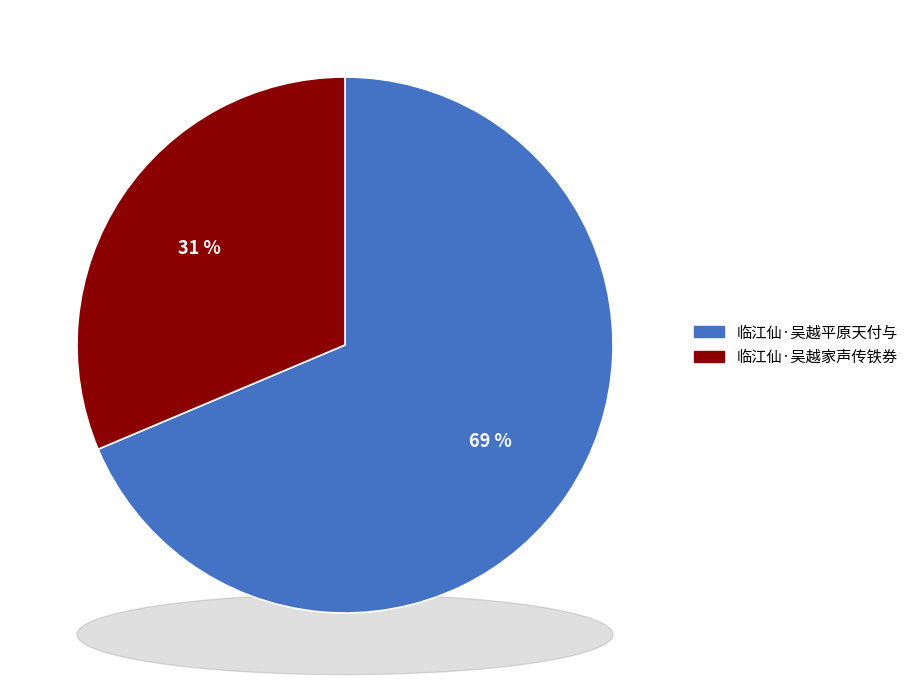

Which has a higher value, 临江仙·吴越平原天付与 or 临江仙·吴越家声传铁券?

临江仙·吴越平原天付与